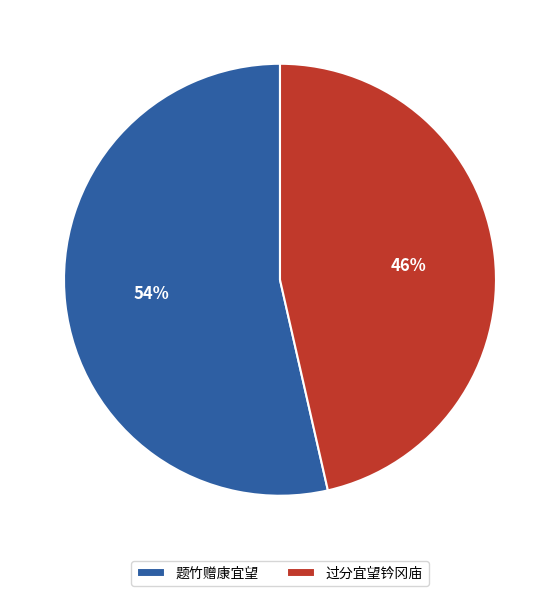

Which has a higher value, 题竹赠康宜望 or 过分宜望钤冈庙?

题竹赠康宜望